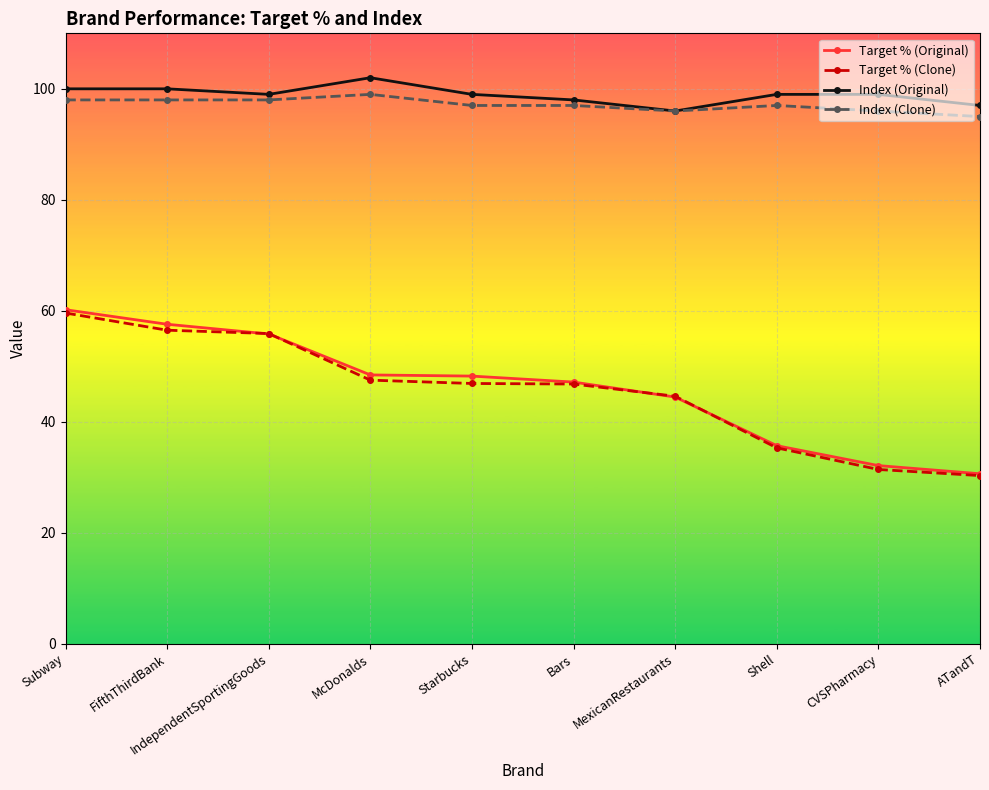

How many lines are shown in the chart?

4